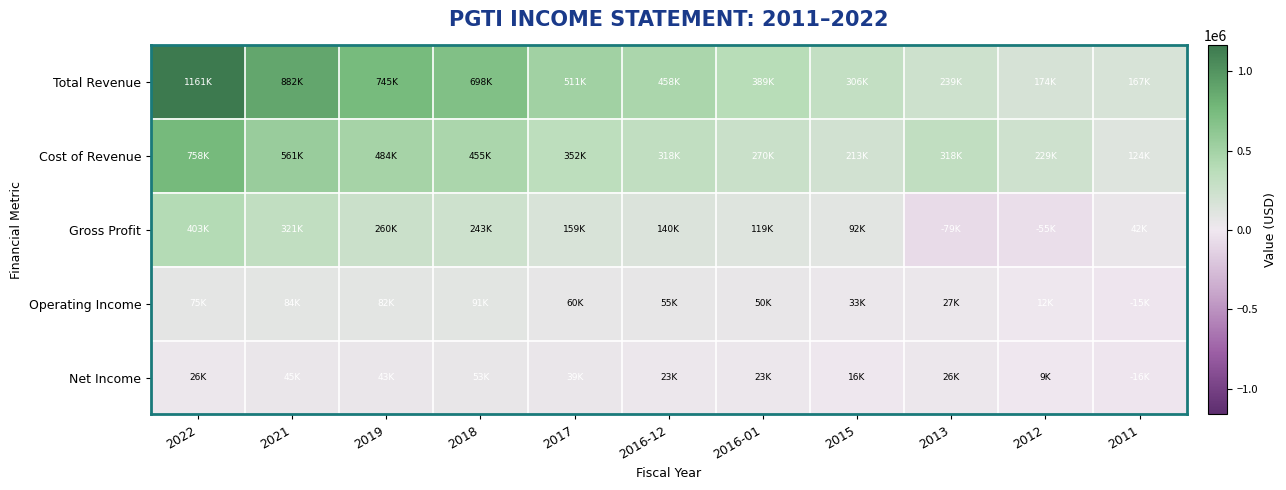

Which has a higher value, 2019 or 2017?

2019